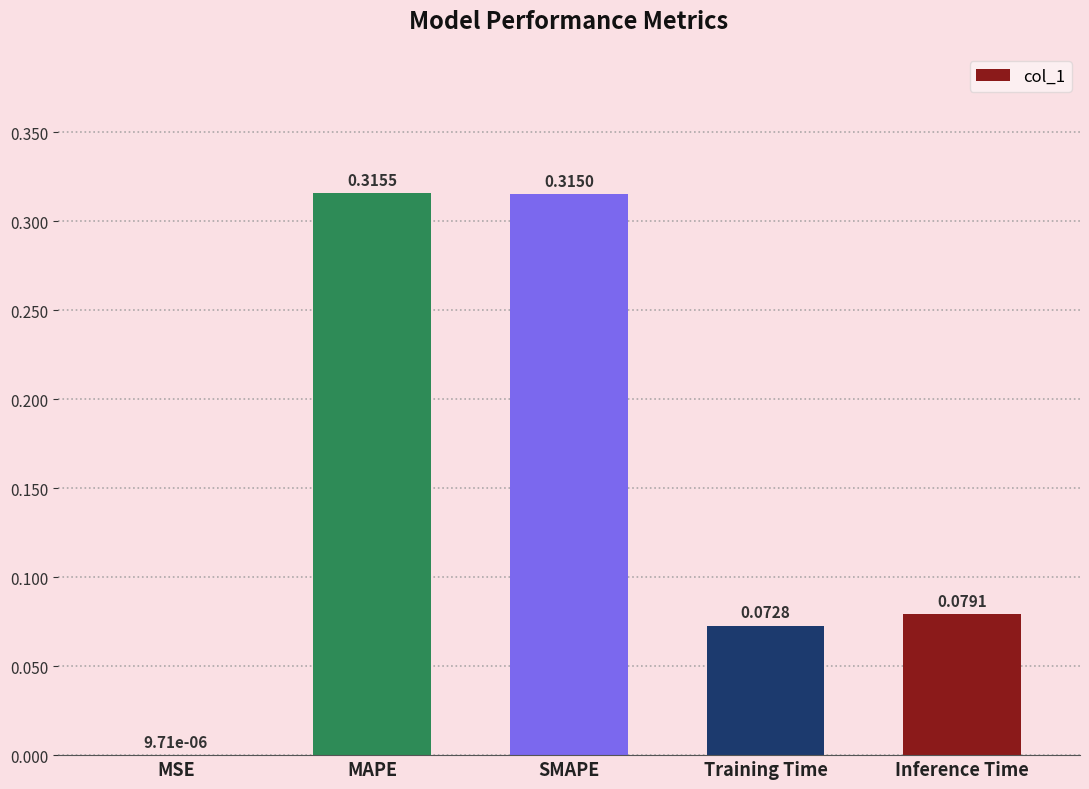

Between Inference Time and Training Time, which is larger?

Inference Time